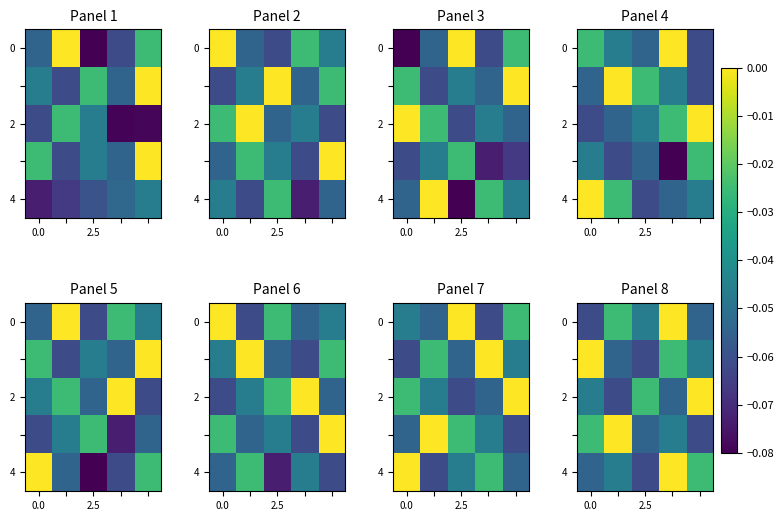

What is the difference between the maximum and minimum values in the 2 series?

0.1